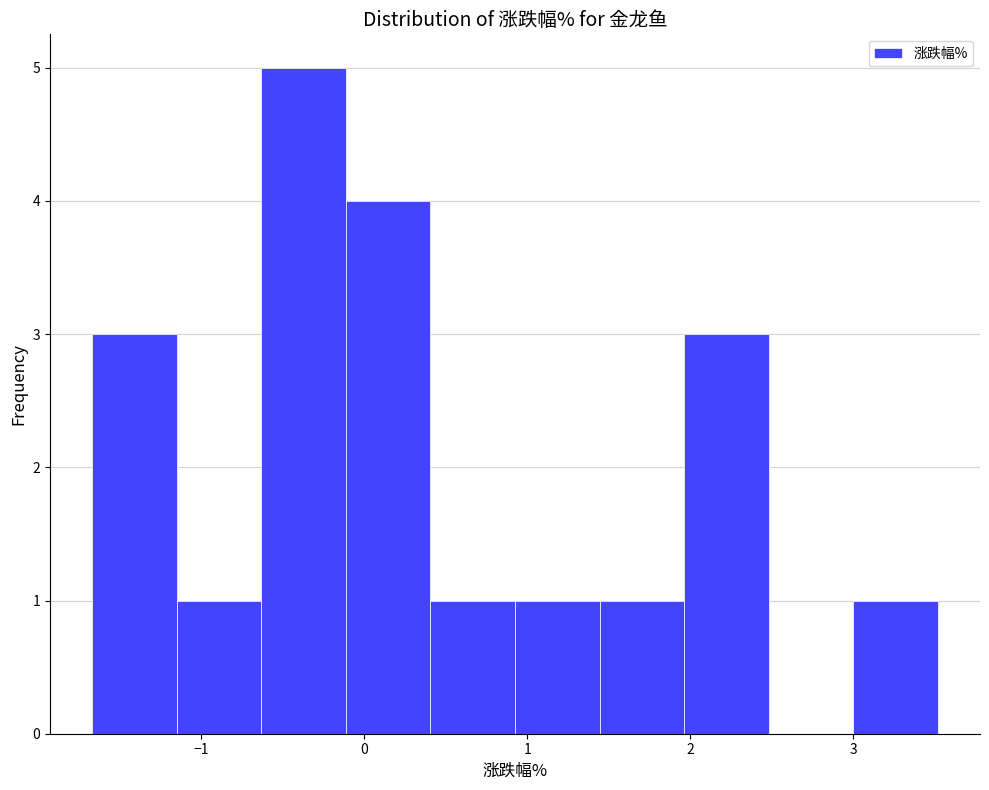

Reading left to right, transcribe this chart: for each bar, give the range it covers on the x-axis and its height. Neither the bar edges nor the heights are printed on the chart, so give them approximately, as read against the axes.

-1.7 to -1.2: 3
-1.2 to -0.6: 1
-0.6 to -0.1: 5
-0.1 to 0.4: 4
0.4 to 0.9: 1
0.9 to 1.4: 1
1.4 to 2.0: 1
2.0 to 2.5: 3
2.5 to 3.0: 0
3.0 to 3.5: 1